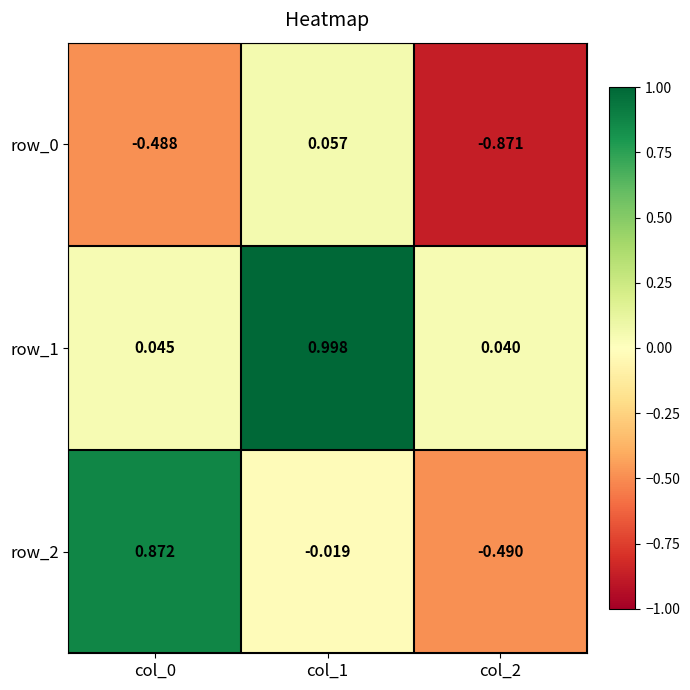

Is the value of row_0 at col_0 greater than the value of row_2 at col_1?

No